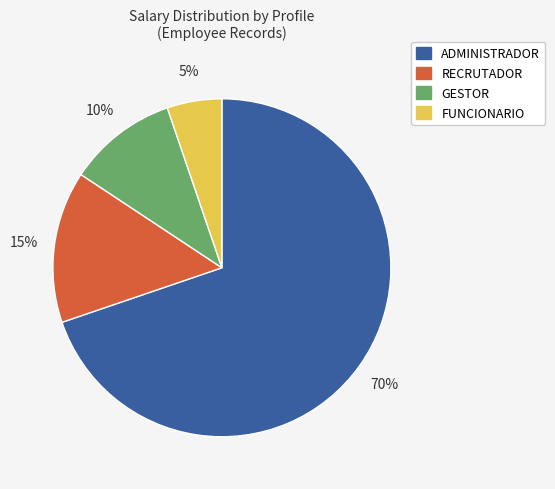

How many segments does this pie chart have?

4